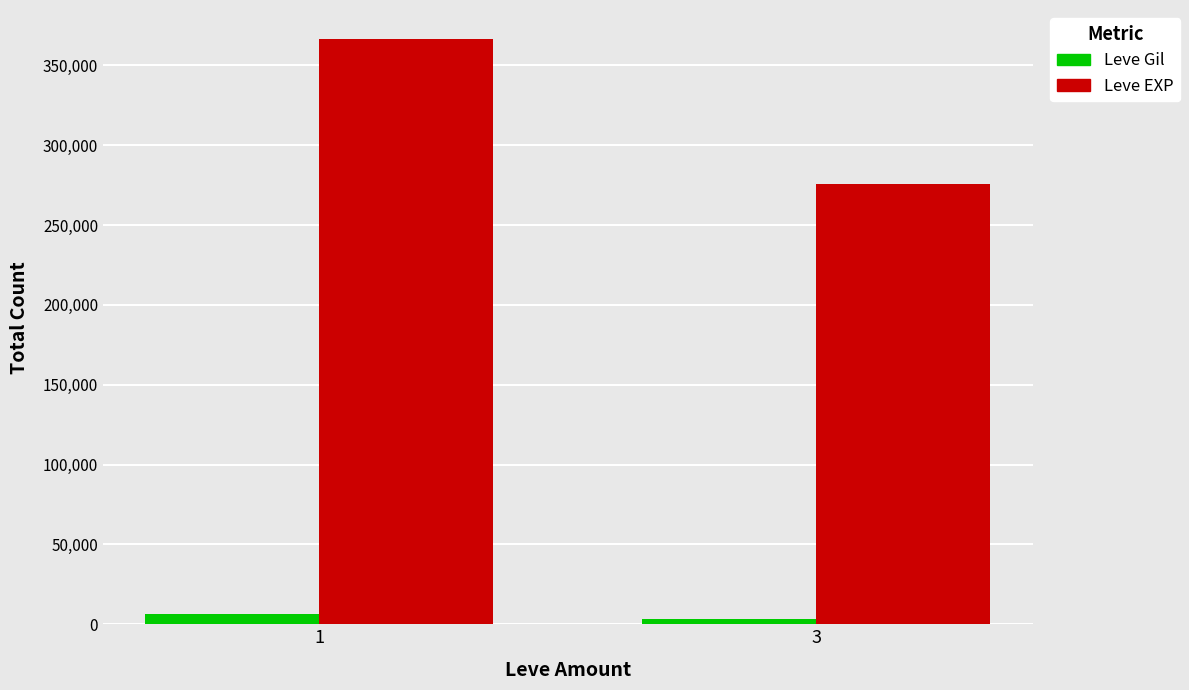

The Leve EXP series shows 275680 at 3. True or false?

True